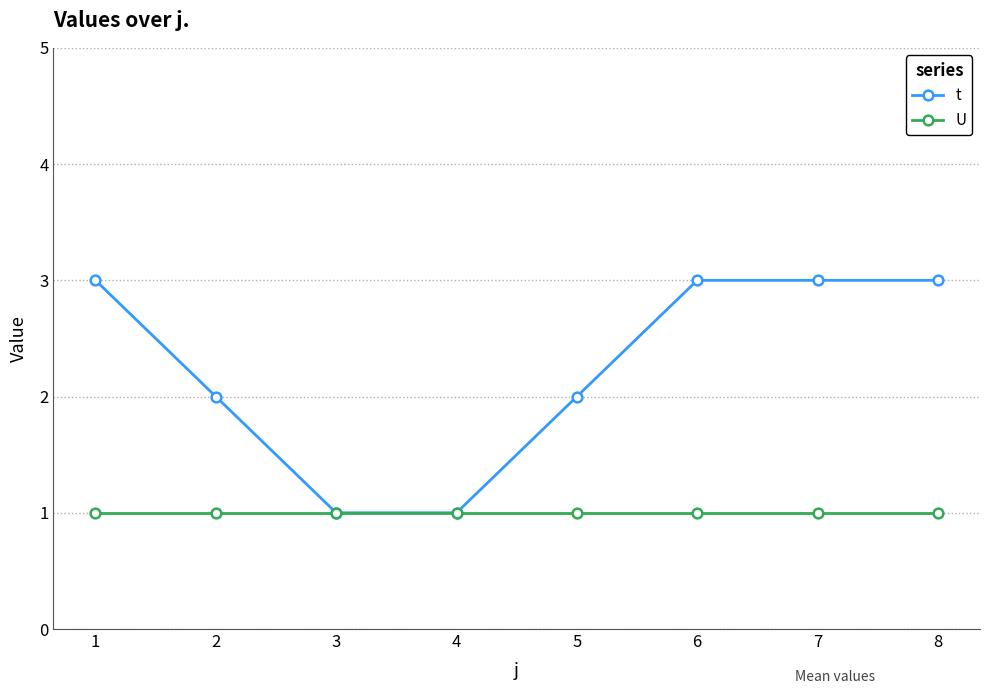

Count the t values in the range 2 to 3.

6